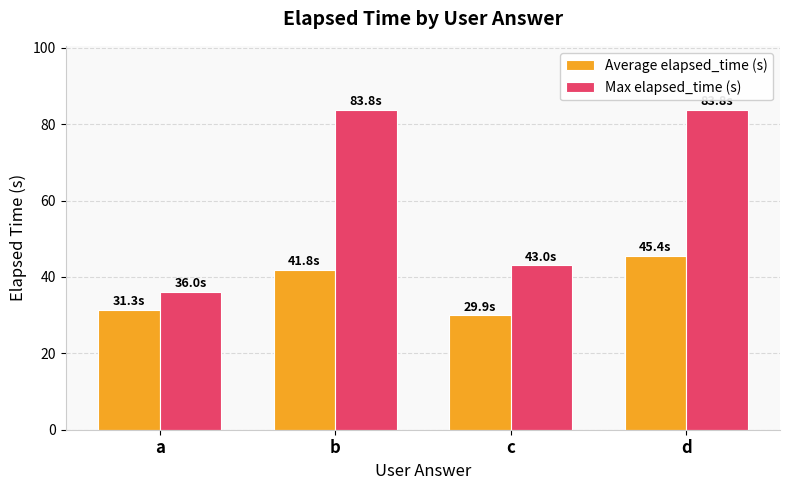

True or false: Average elapsed_time (s) has a value of 17.9 at d.

False